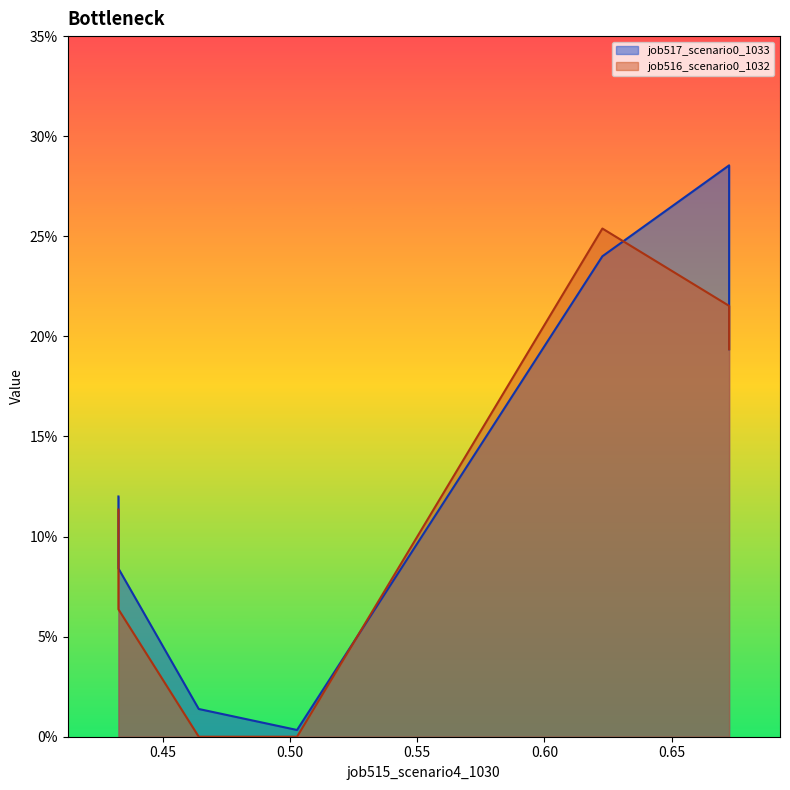

True or false: job516_scenario0_1032 has a value of 0.1 at os4.

False